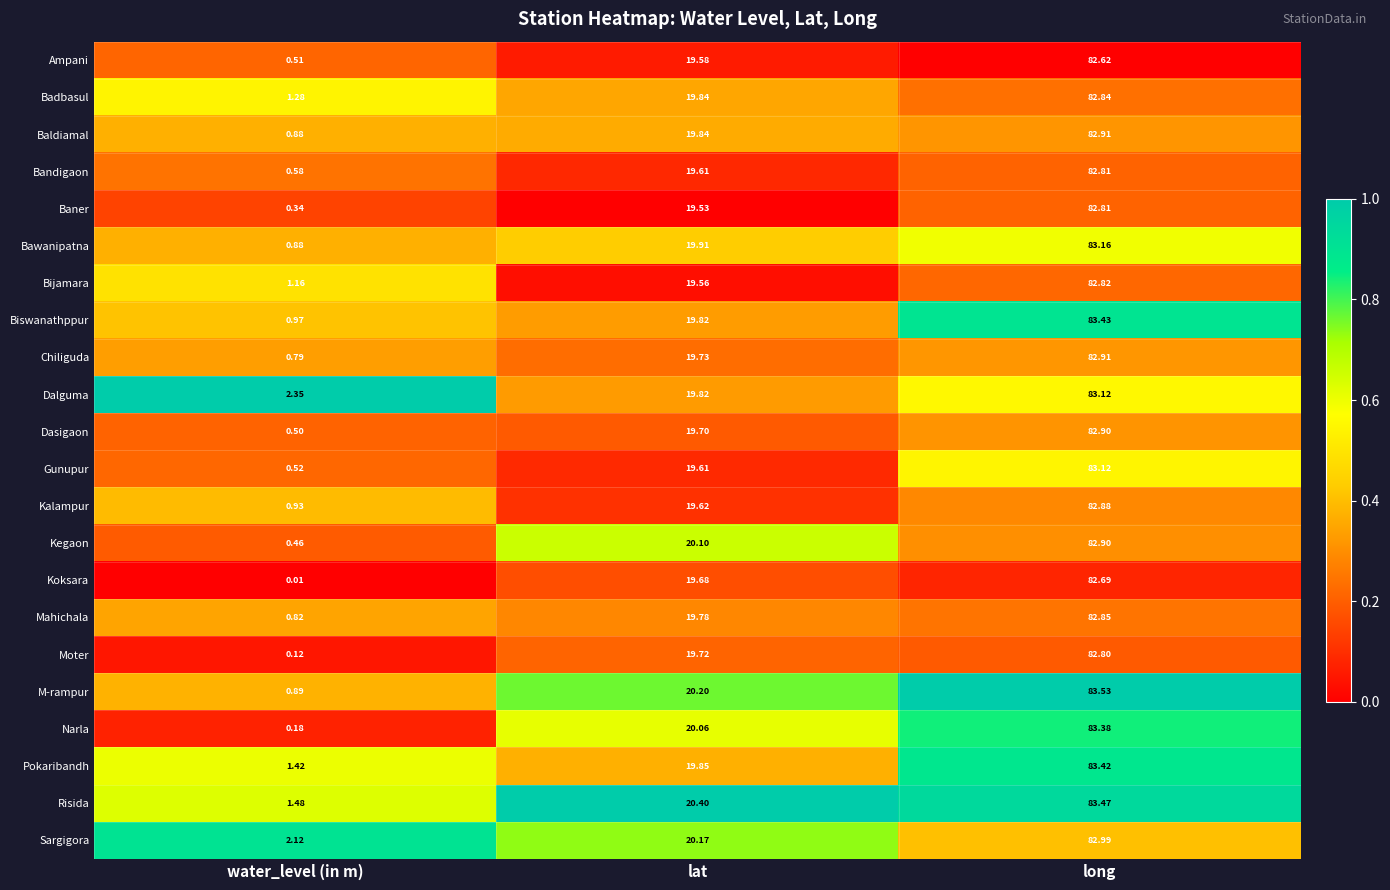

Which category has the lowest value in the Dasigaon series?

water_level (in m)